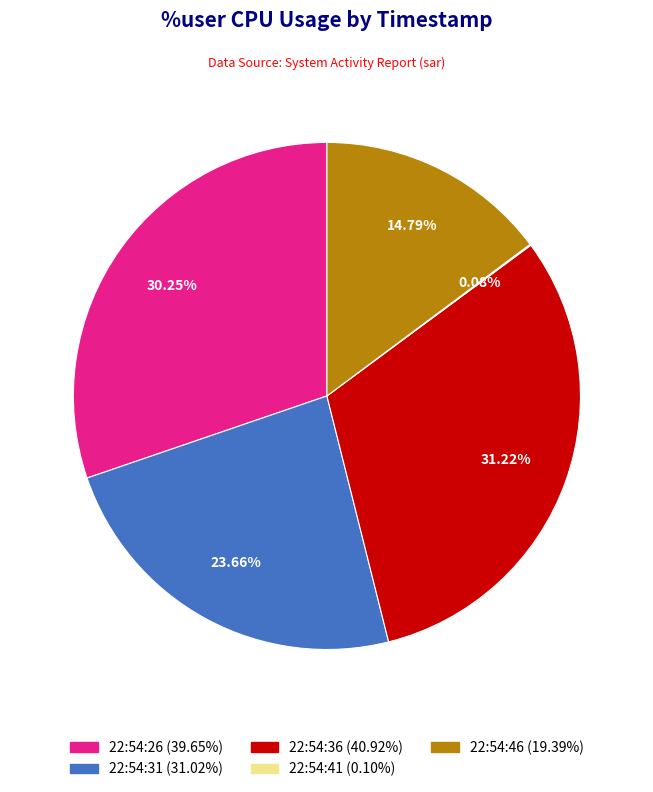

To the nearest percent, what is the average slice percentage?

20%